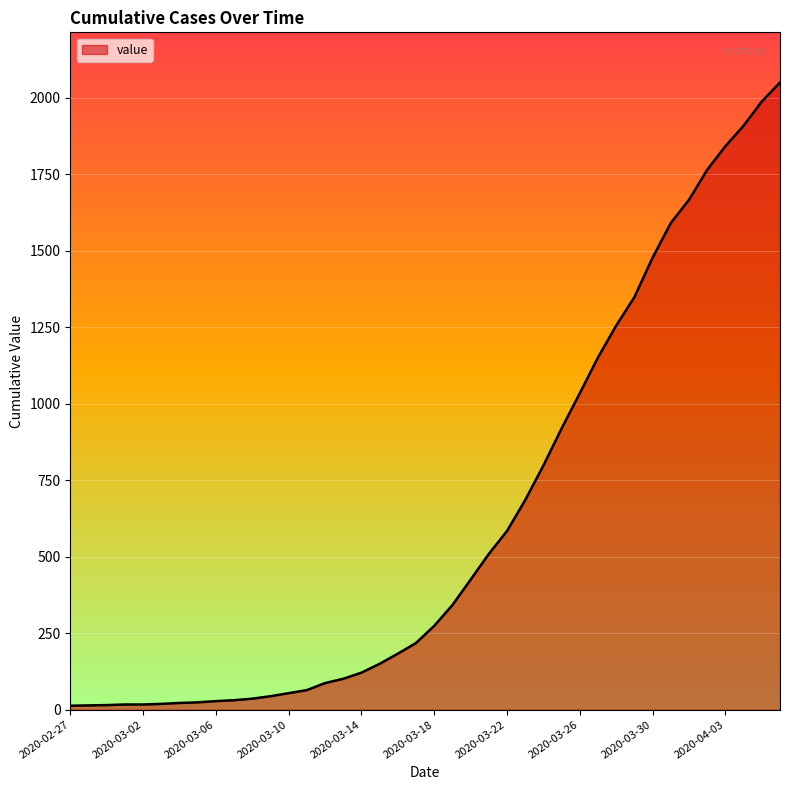

What is the difference between the maximum and minimum values?

2036